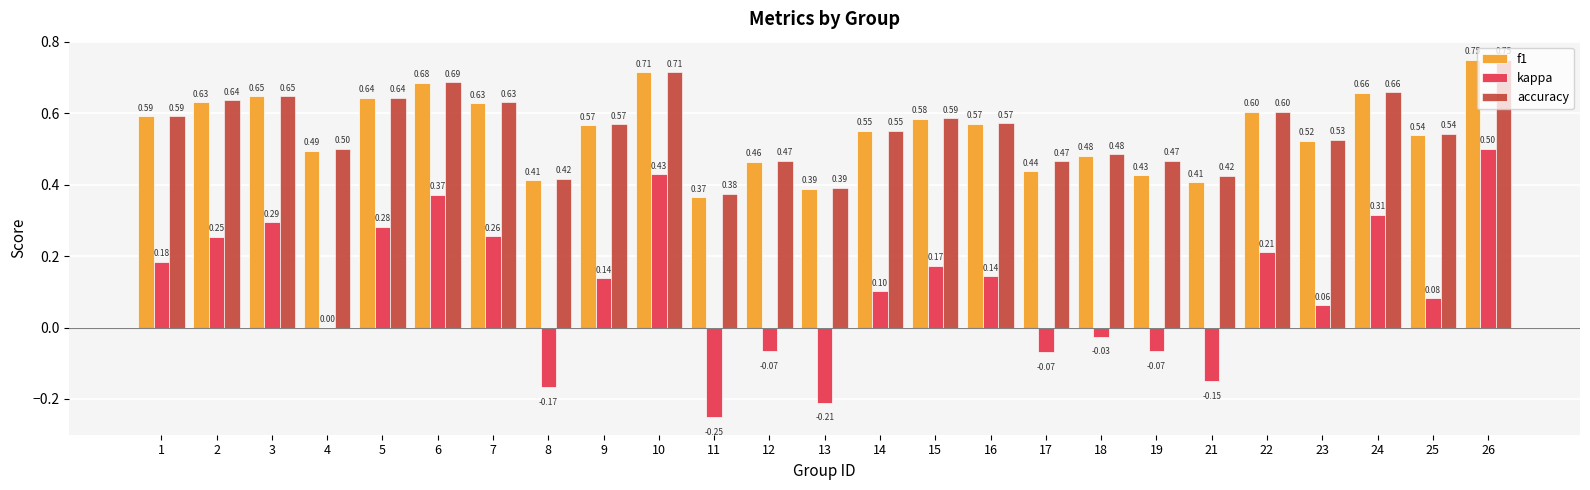

What is the sum of the kappa values at 16 and 10?

0.6